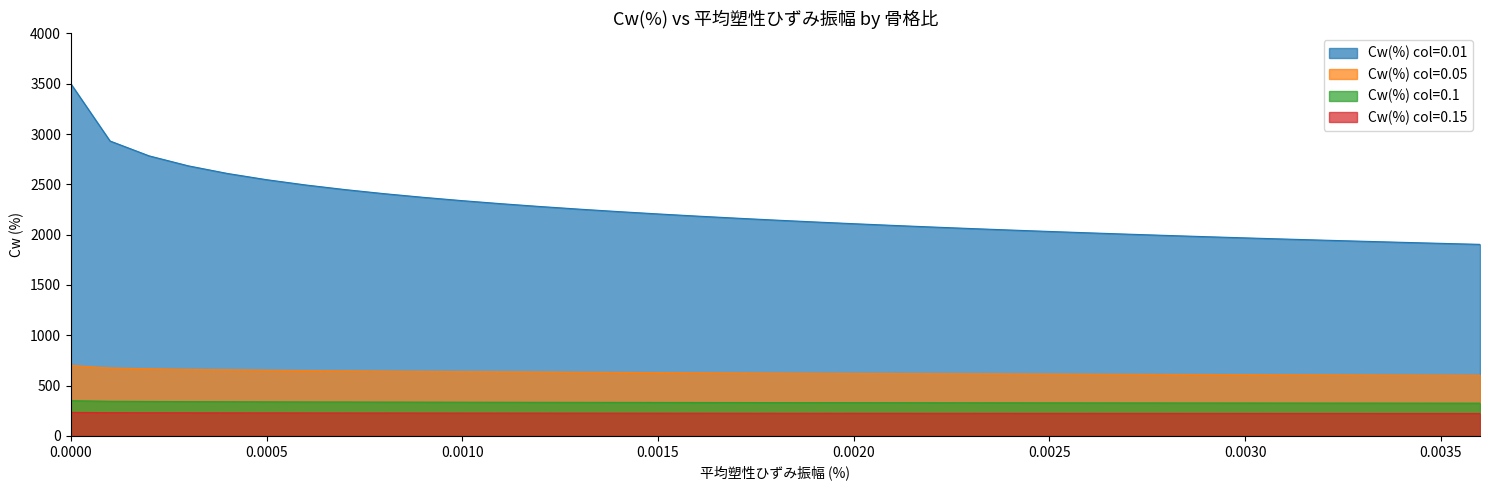

What are all the series names shown in the legend?

Cw(%) col=0.01, Cw(%) col=0.05, Cw(%) col=0.1, Cw(%) col=0.15